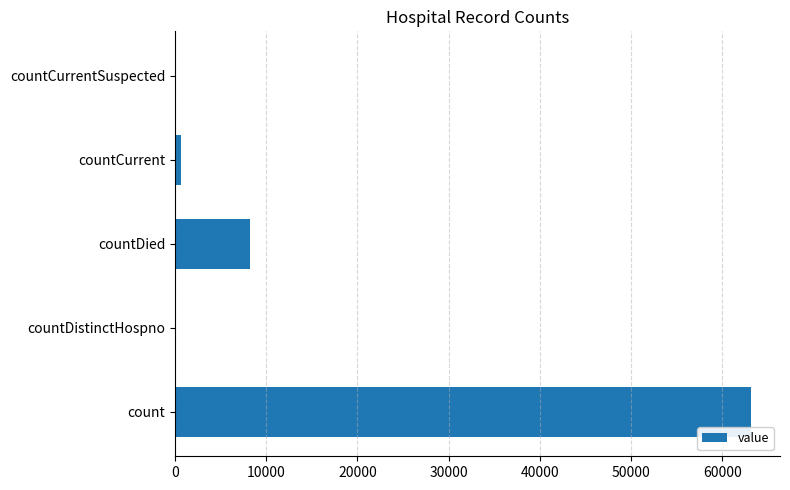

Is it true that the value at count is 29265?

False